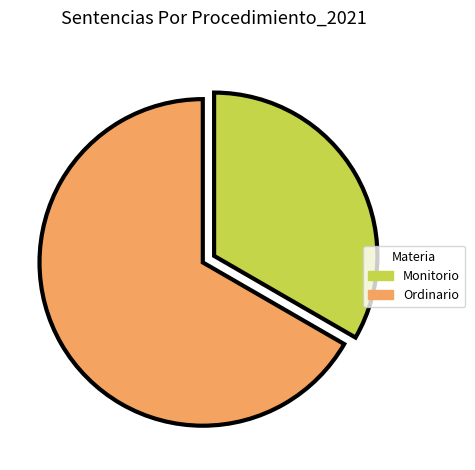

What is the ratio of the value at Monitorio to the value at Ordinario?

0.5